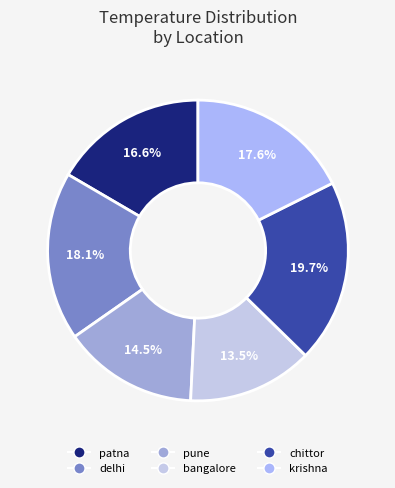

To the nearest percent, what percentage of the pie is delhi?

18%